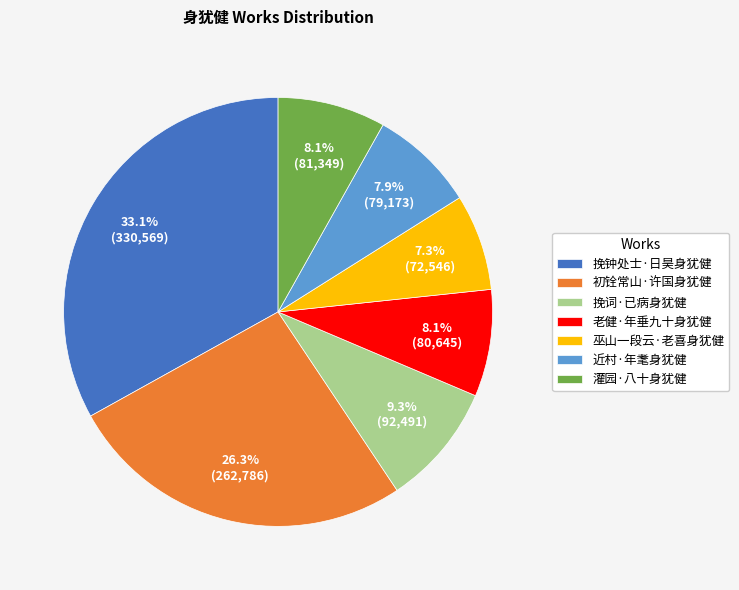

How many segments does this pie chart have?

7